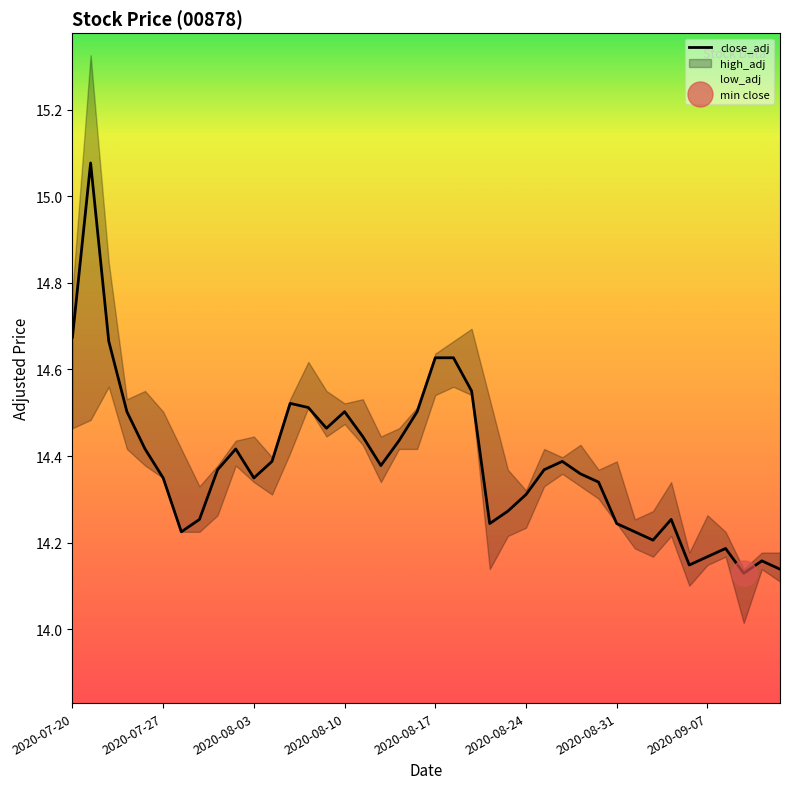

Is it true that the value at 32 is 14.2?

True